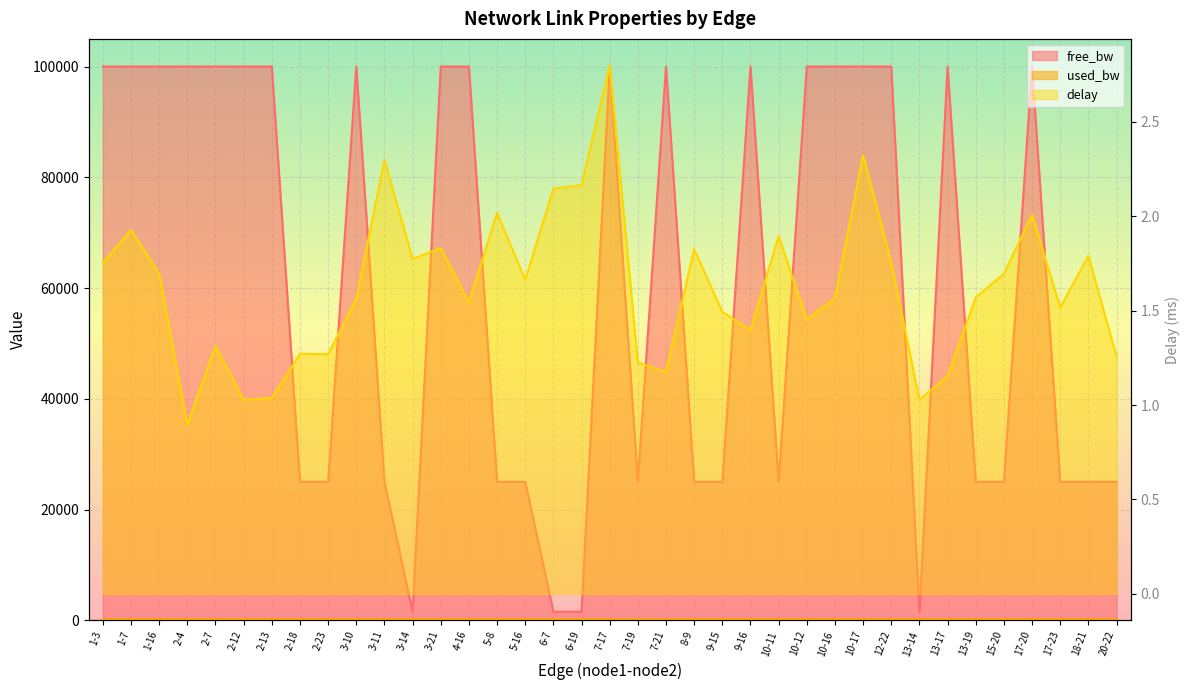

What is the label of the 2nd point from the left?

1-7